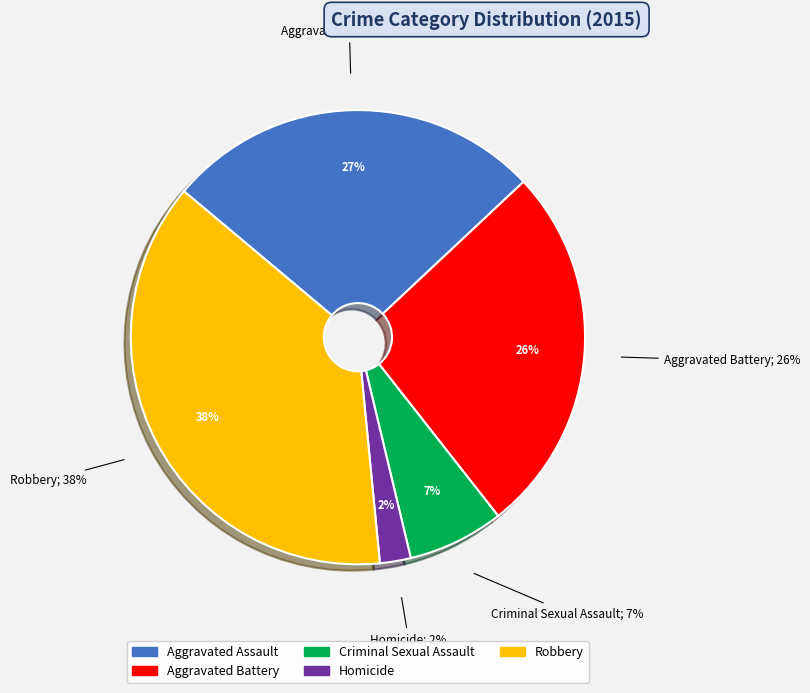

To the nearest percent, what is the difference between the Homicide and Criminal Sexual Assault slice percentages?

5%